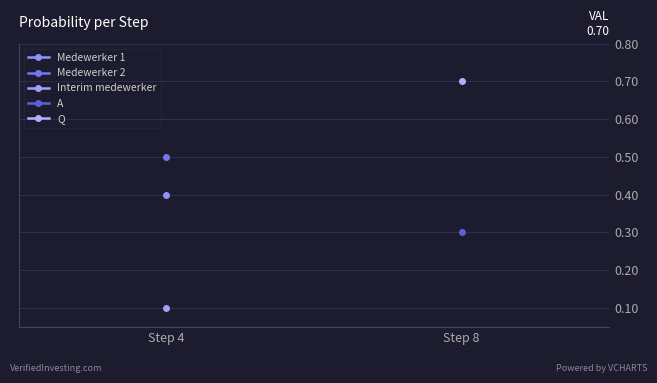

What is the highest value of the Medewerker 2 series?

0.5